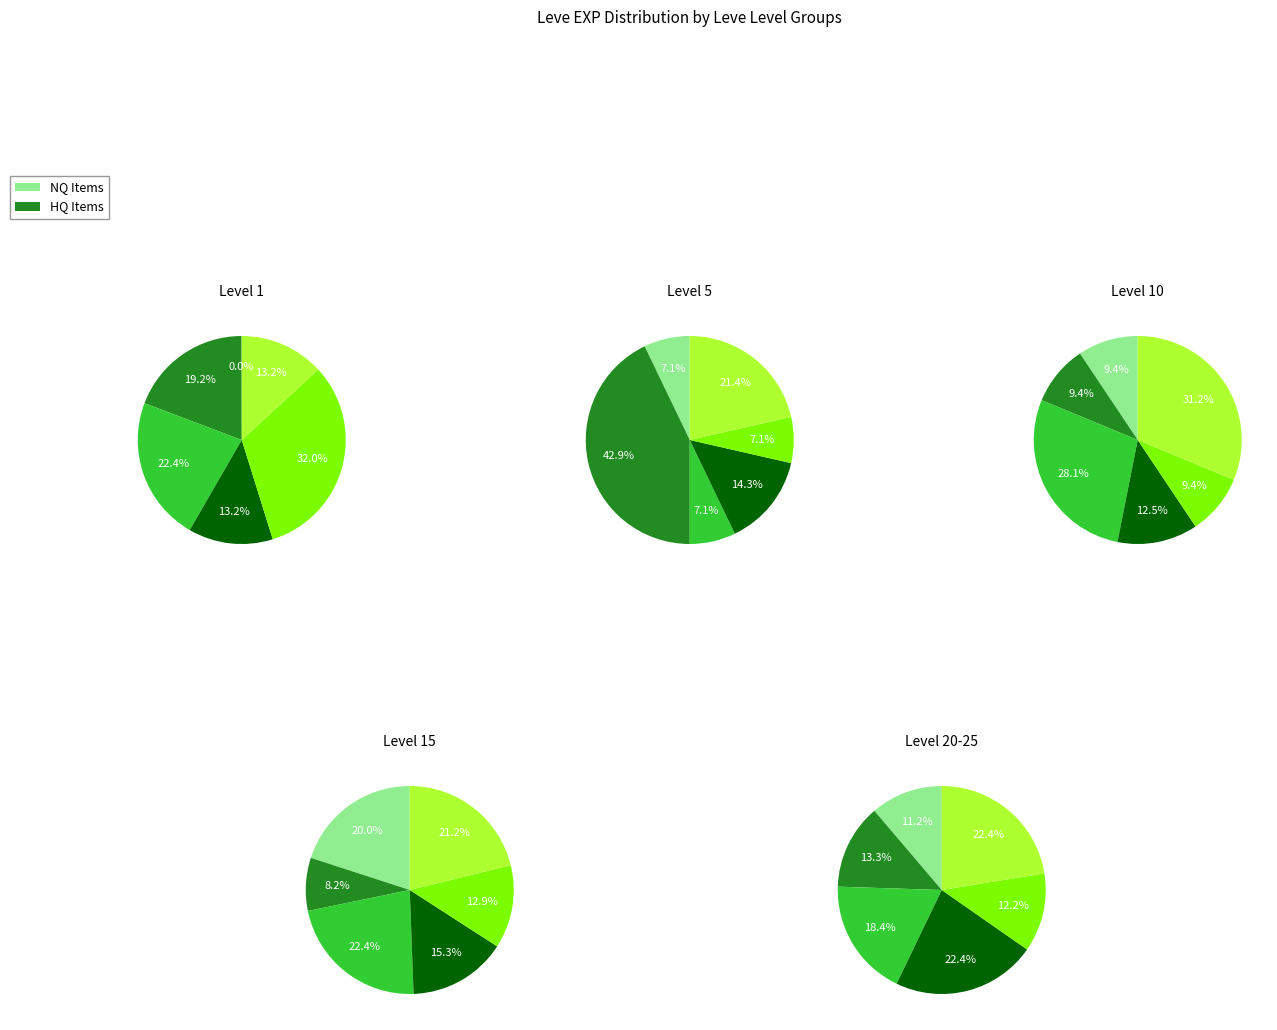

Is it true that 8 is 29% of the pie?

False